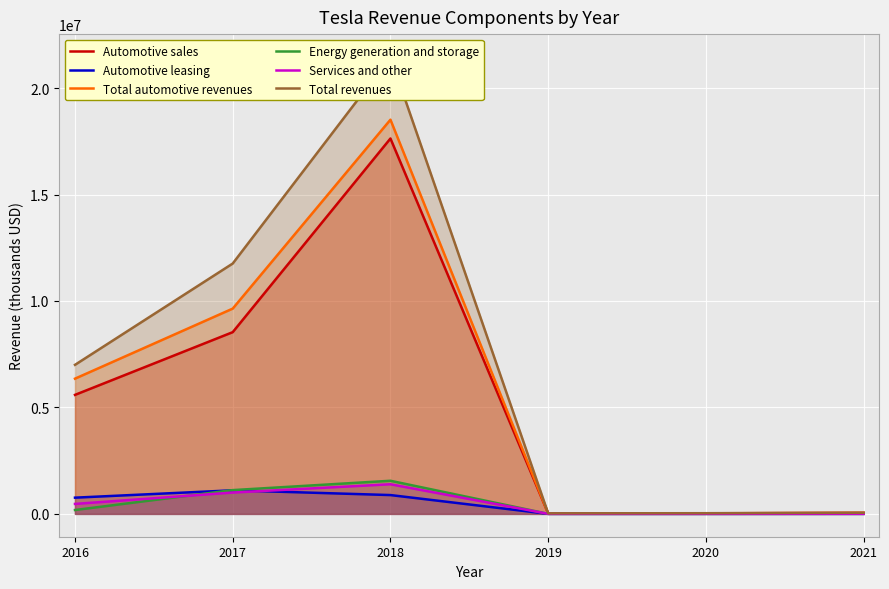

Reading left to right, extract all data points from this chart.

Automotive sales: 5589007	8534752	17631522	19358	24604	44125
Automotive leasing: 761759	1106548	883461	869	1052	1642
Total automotive revenues: 6350766	9641300	18514983	20821	27236	47232
Energy generation and storage: 181394	1116266	1555244	1531	1994	2789
Services and other: 467972	1001185	1391041	2226	2306	3802
Total revenues: 7000132	11758751	21461268	24578	31536	53823